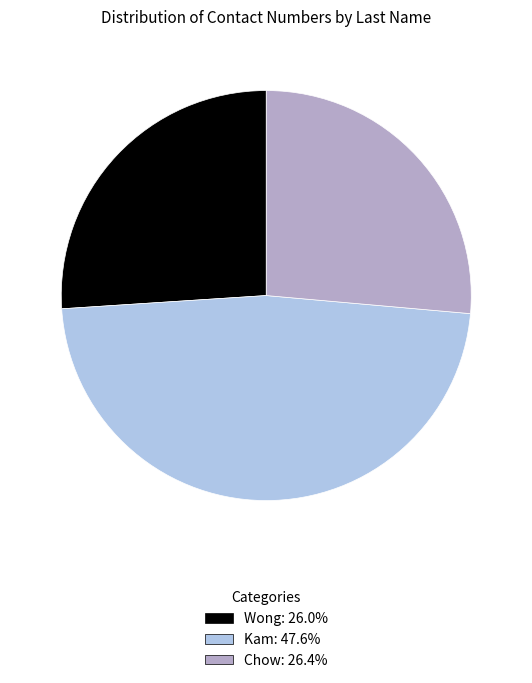

Does any single category account for the majority?

No